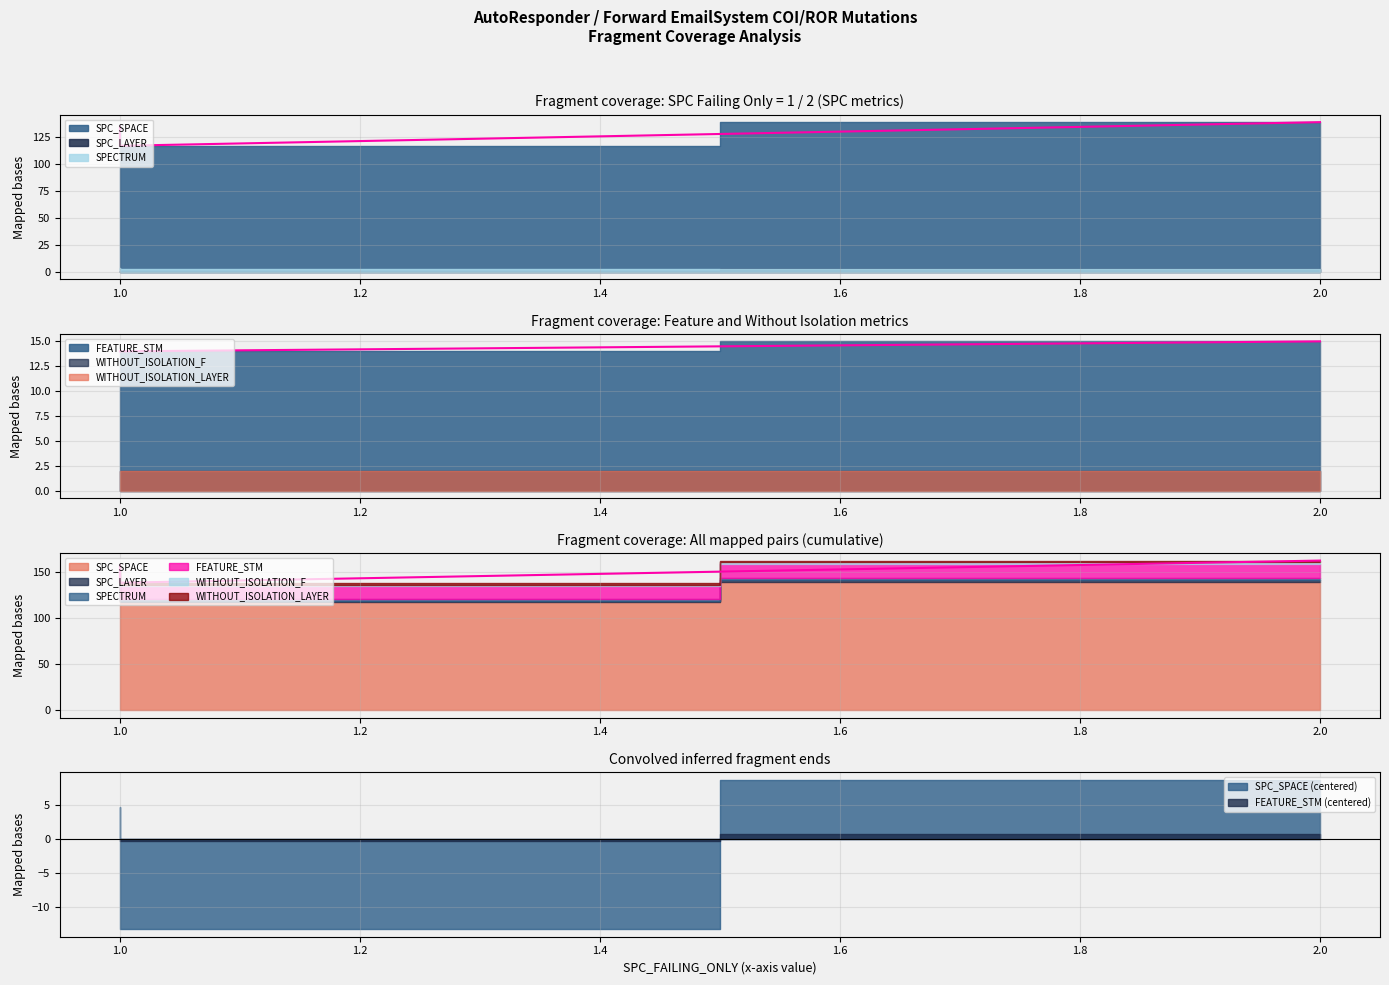

Reading right to left, transcribe all the data shown in this chart.

SPC_SPACE: 139	117	135
SPC_LAYER: 2	1	1
SPECTRUM: 2	2	3
FEATURE_STM: 15	14	14
WITHOUT_ISOLATION_F: 2	2	2
WITHOUT_ISOLATION_LAYER: 2	2	2